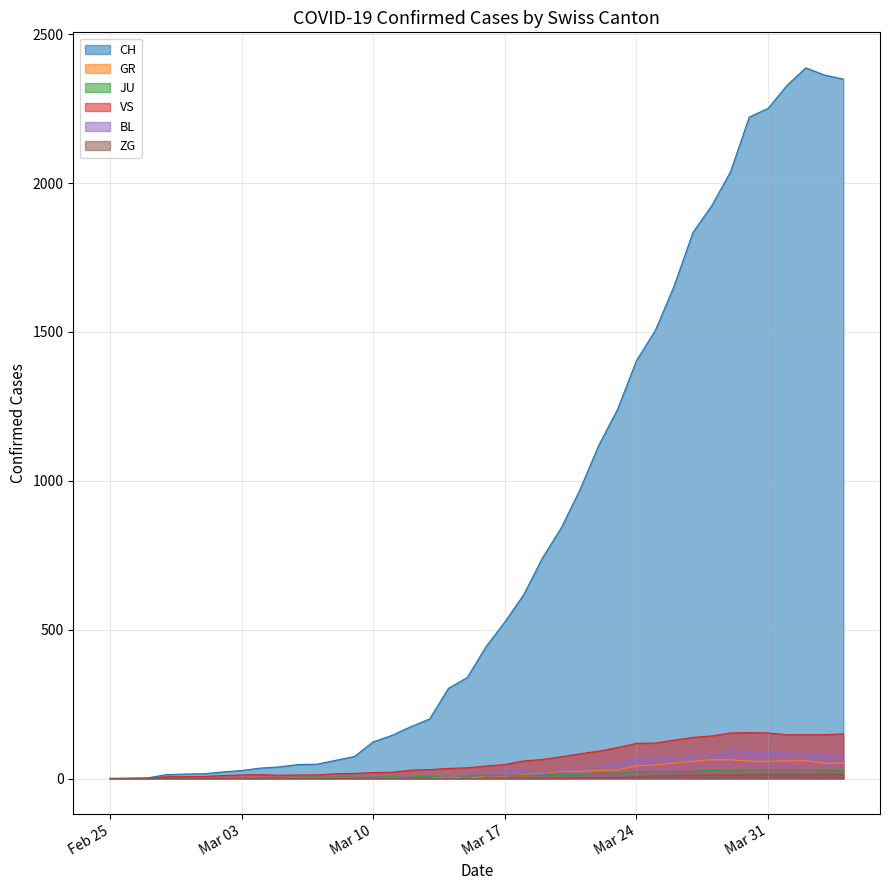

True or false: CH and VS intersect in this chart.

False